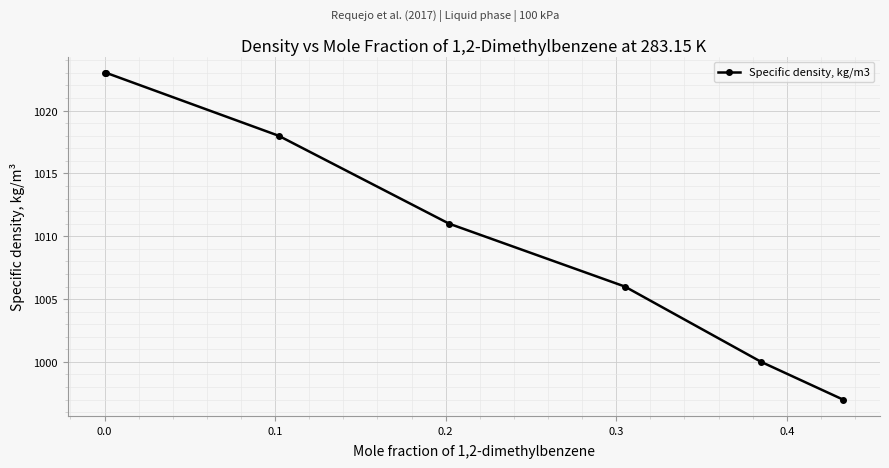

What is the maximum value shown in the chart?

1023